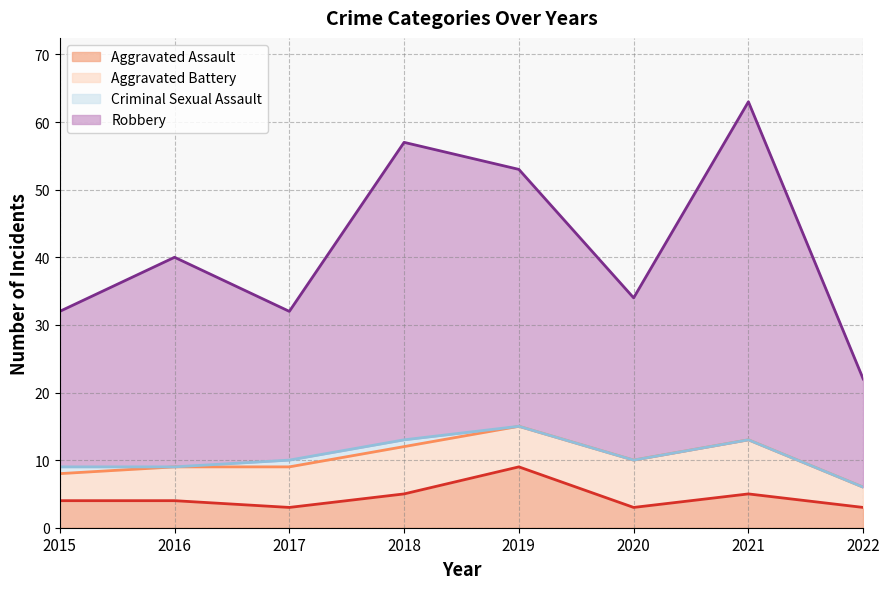

True or false: Robbery has a value of 22 at 2022.

True